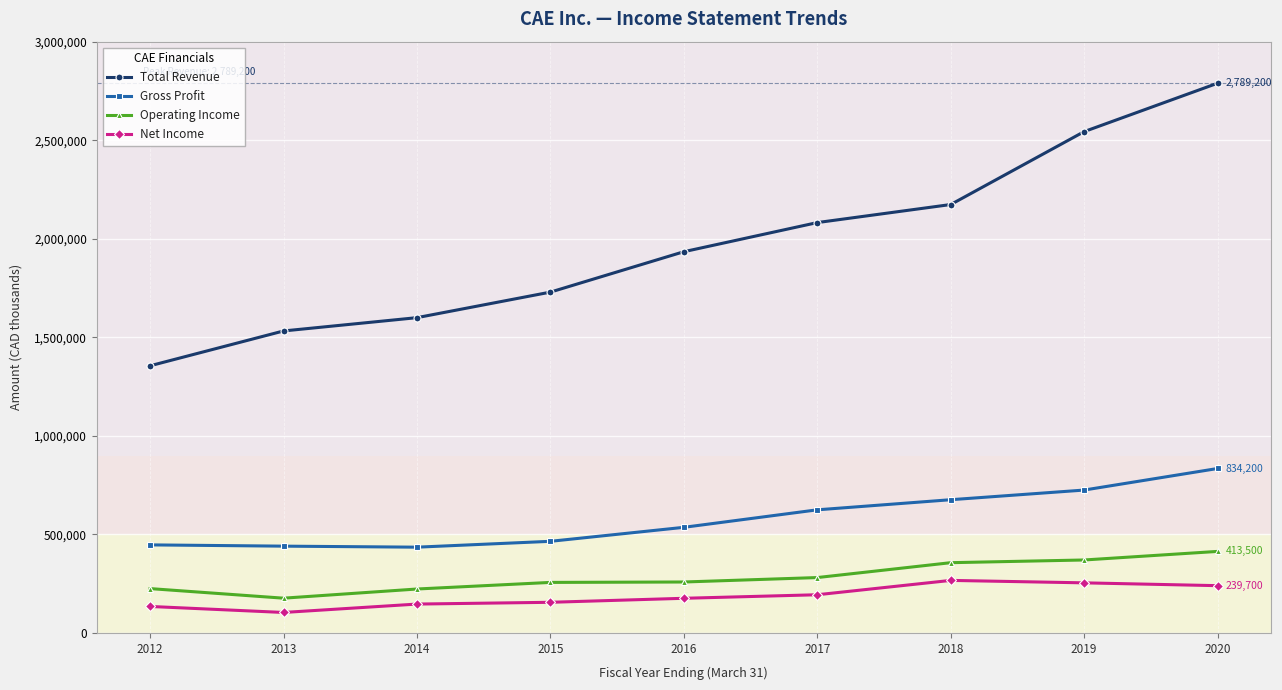

What value does the Net Income series have at 2015, to the nearest 50?

155300